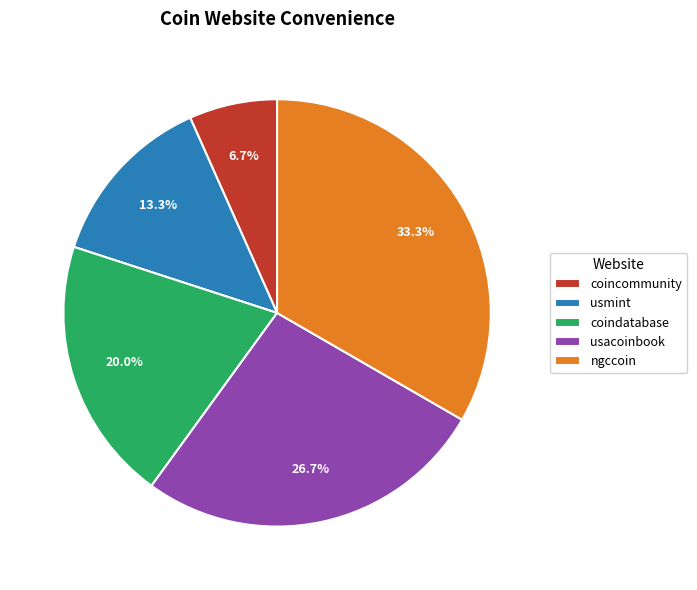

What is the smallest slice in the pie chart?

coincommunity